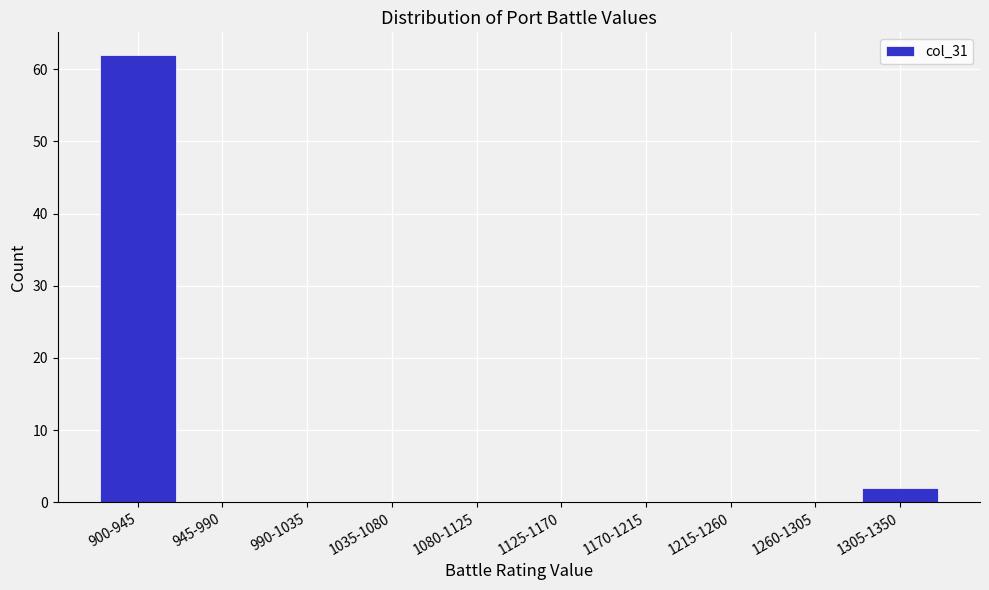

Reading left to right, list all the values displayed in this chart.

900-945=62	945-990=0	990-1035=0	1035-1080=0	1080-1125=0	1125-1170=0	1170-1215=0	1215-1260=0	1260-1305=0	1305-1350=2